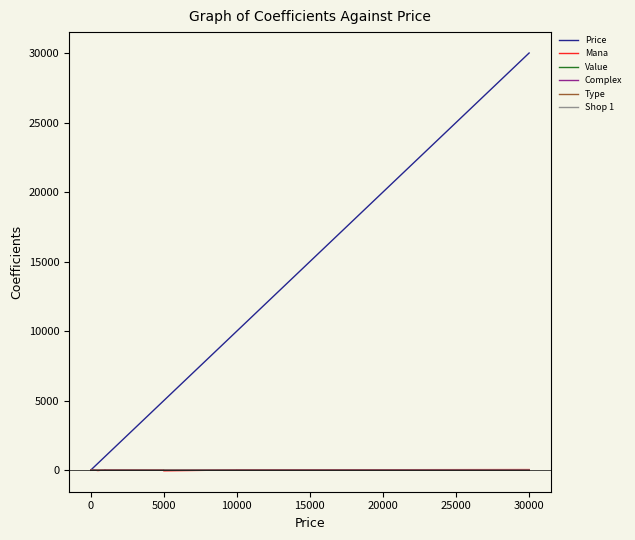

How many values in the Shop 1 series are below 1?

10